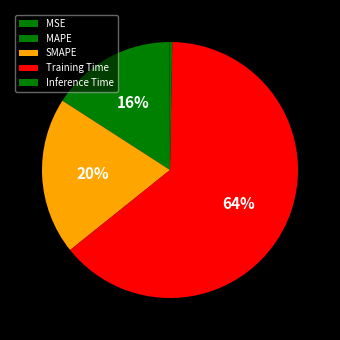

Is it true that SMAPE is 30% of the pie?

False